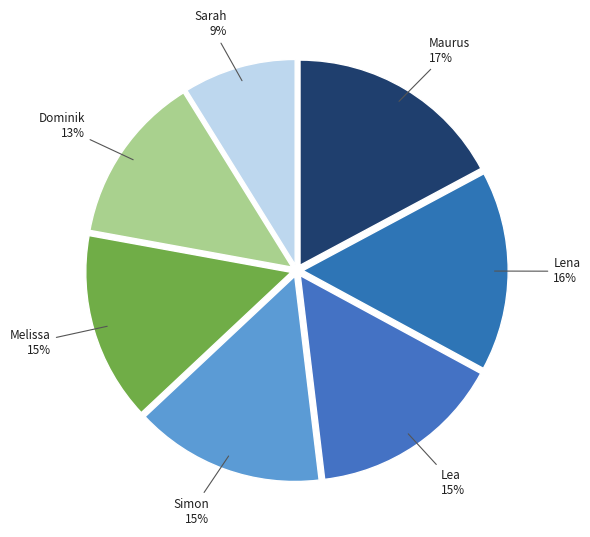

To the nearest percent, what is the difference between the largest and smallest slice percentages?

8%